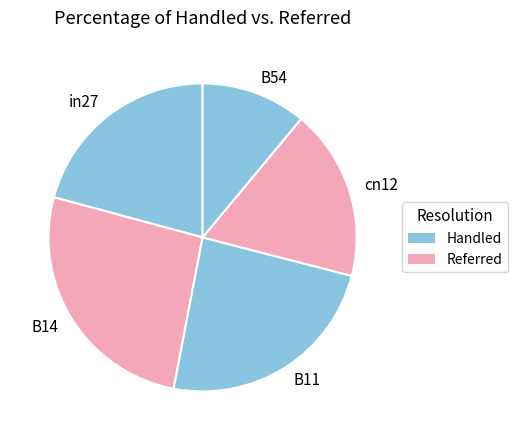

Count the number of slices in the pie.

5